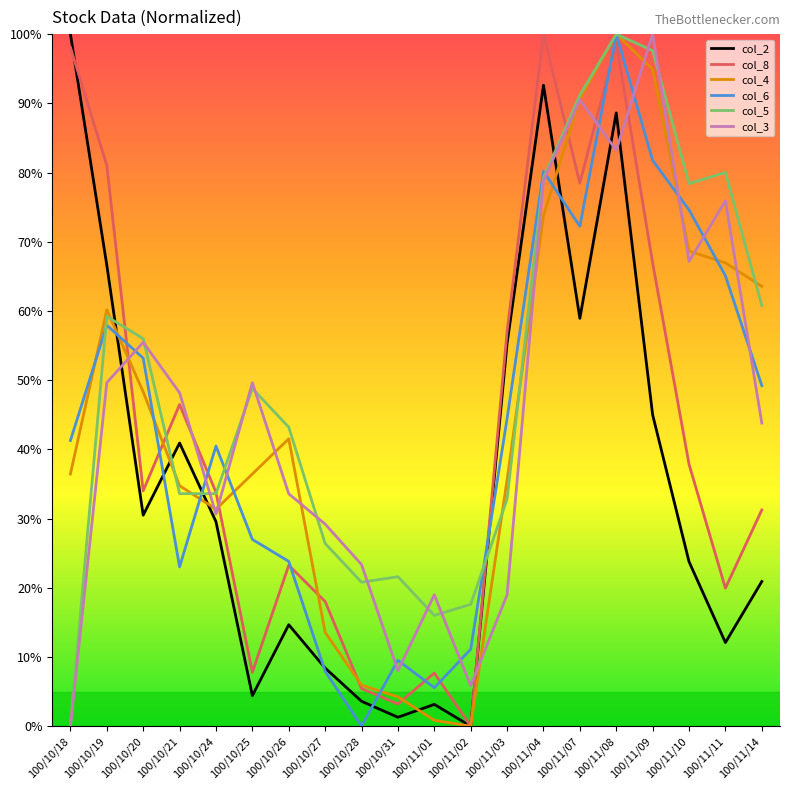

At which label does col_6 reach its peak?

100/11/08